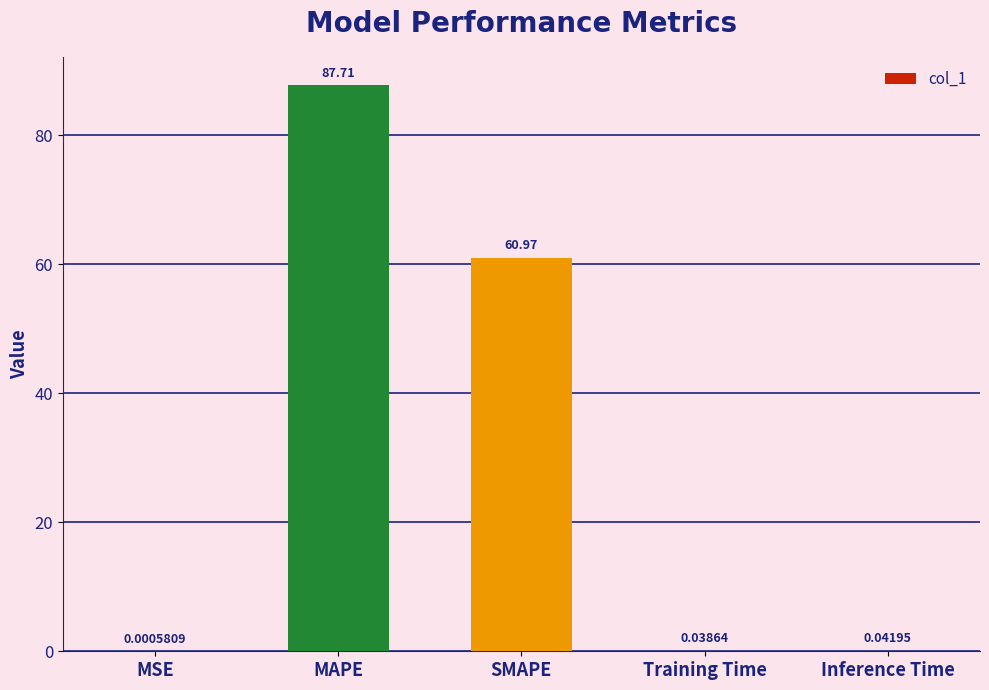

How many series are shown in this chart?

1